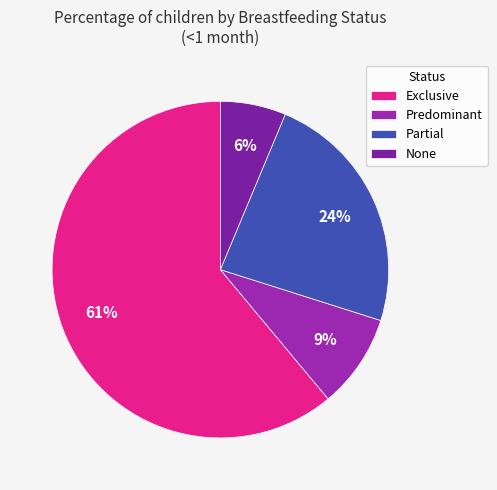

What is the smallest slice in the pie chart?

None